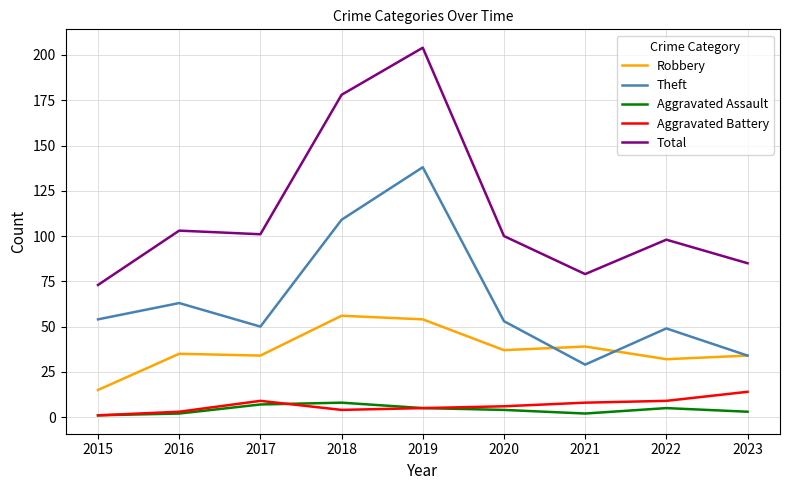

How many categories are shown in the chart?

9